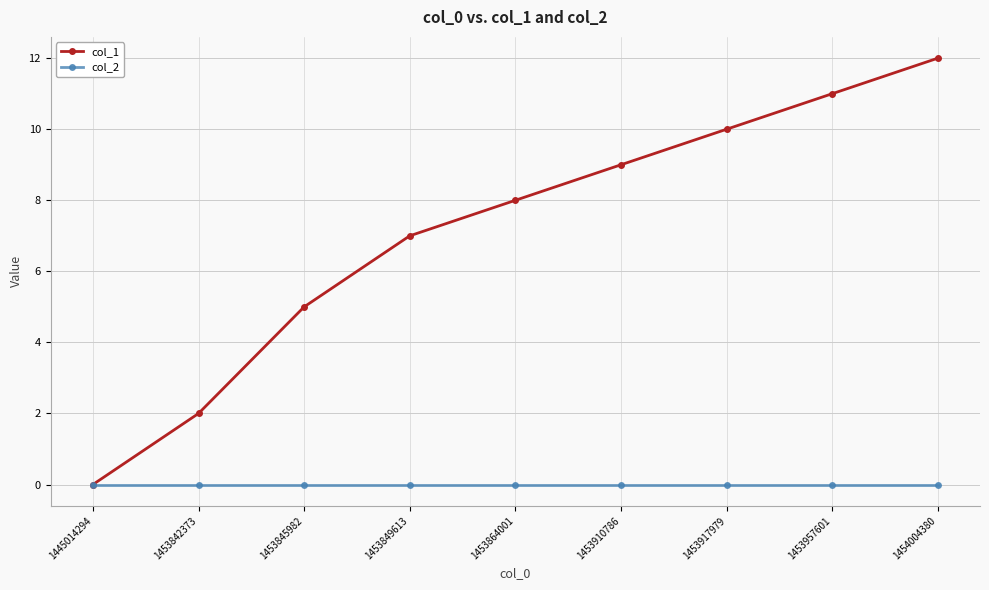

True or false: col_1 has more than 2 interior local peaks.

False